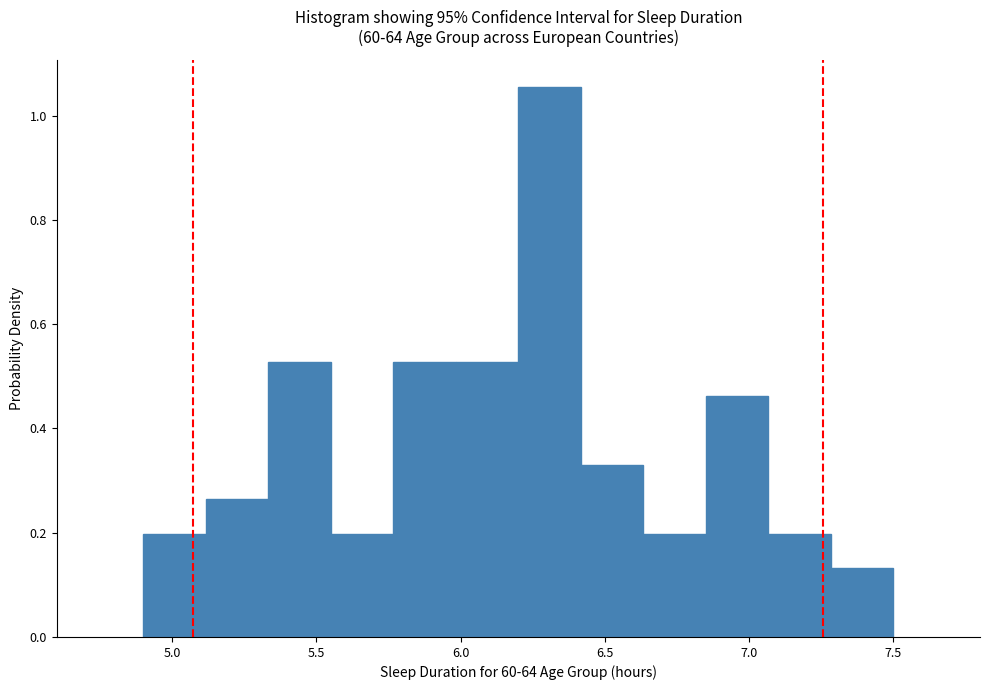

Reading left to right, list every bar in this chart as the range it spans on the x-axis followed by its height. Neither the bar edges nor the heights are printed on the chart, so give them approximately, as read against the axes.

4.90 to 5.10: 0.20
5.10 to 5.35: 0.26
5.35 to 5.55: 0.52
5.55 to 5.75: 0.20
5.75 to 6.00: 0.52
6.00 to 6.20: 0.52
6.20 to 6.40: 1.06
6.40 to 6.65: 0.32
6.65 to 6.85: 0.20
6.85 to 7.05: 0.46
7.05 to 7.30: 0.20
7.30 to 7.50: 0.14